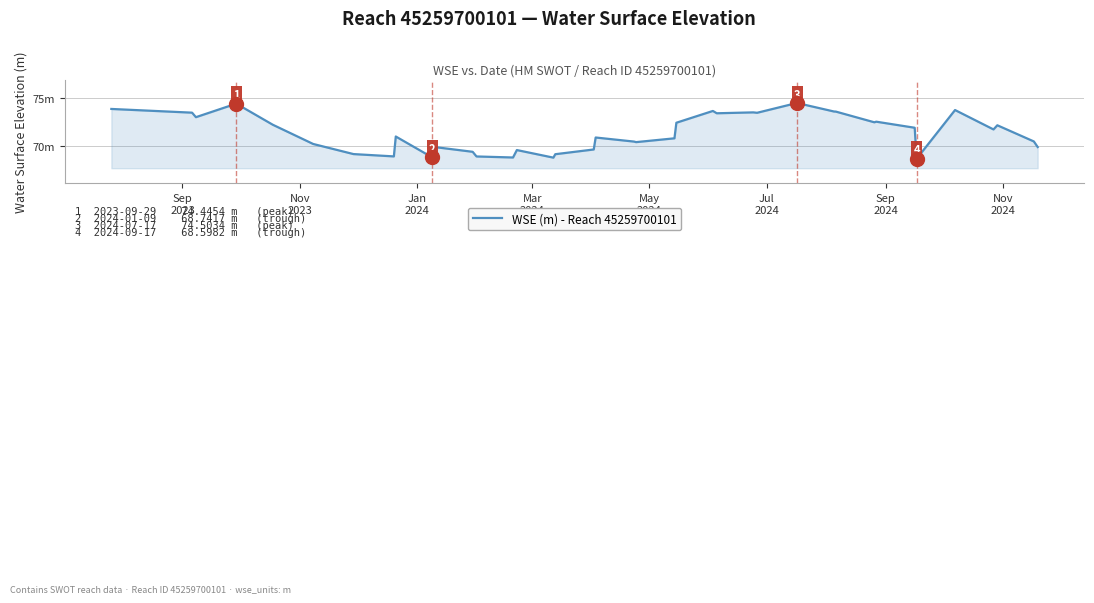

Does the chart display data point markers on the line(s)?

No